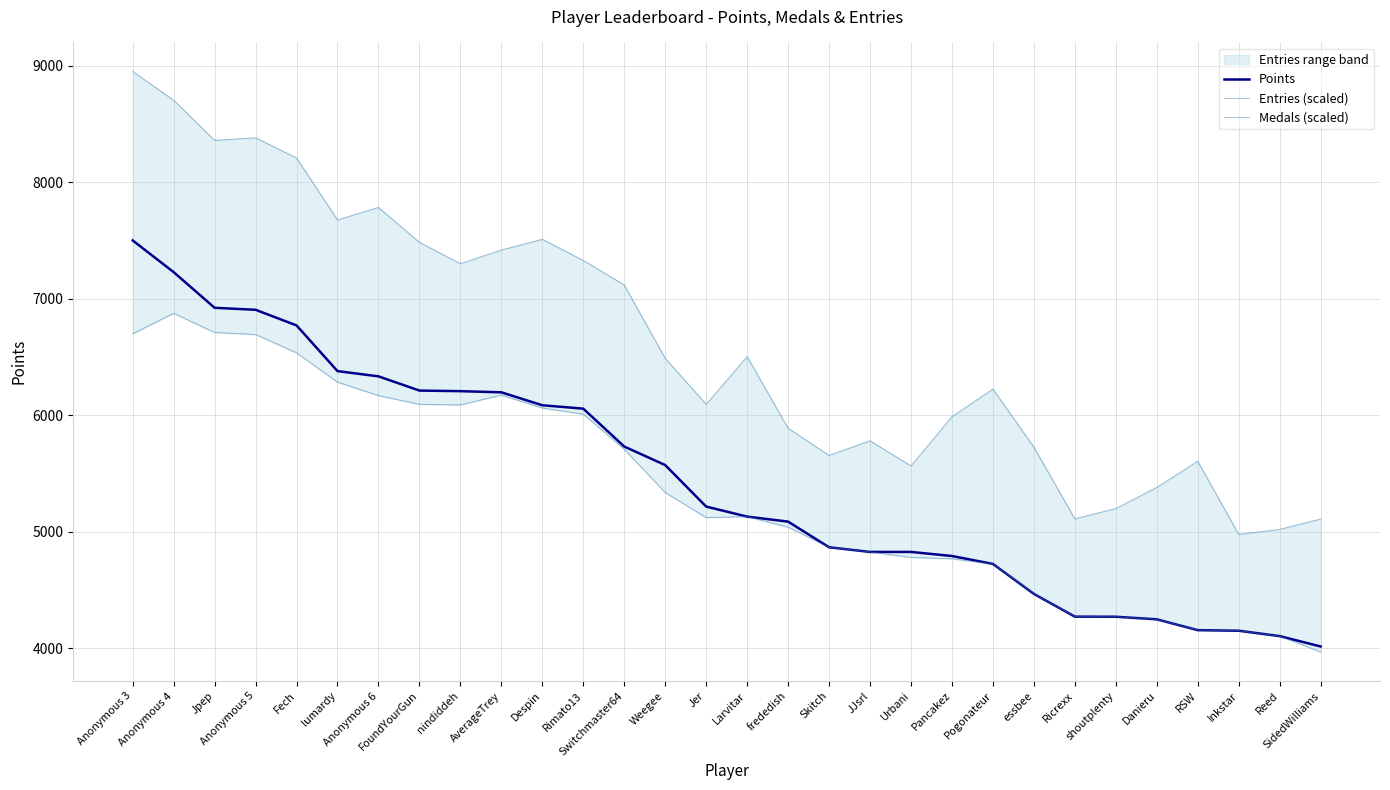

What are all the series names shown in the legend?

Points, Entries (scaled), Medals (scaled)